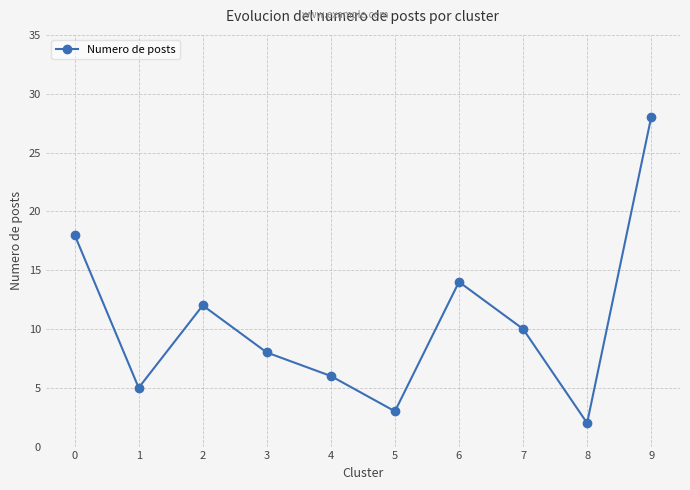

What is the value of the 10th point from the left?

28